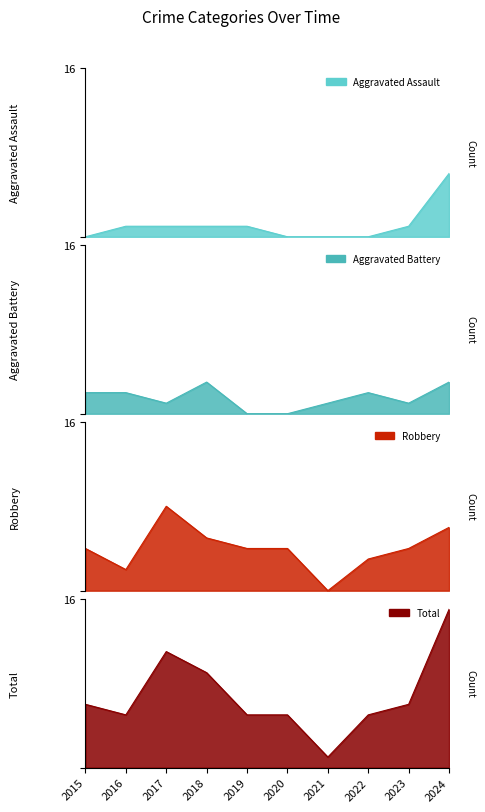

Is the value of Robbery at 2015 greater than the value of Aggravated Battery at 2019?

Yes